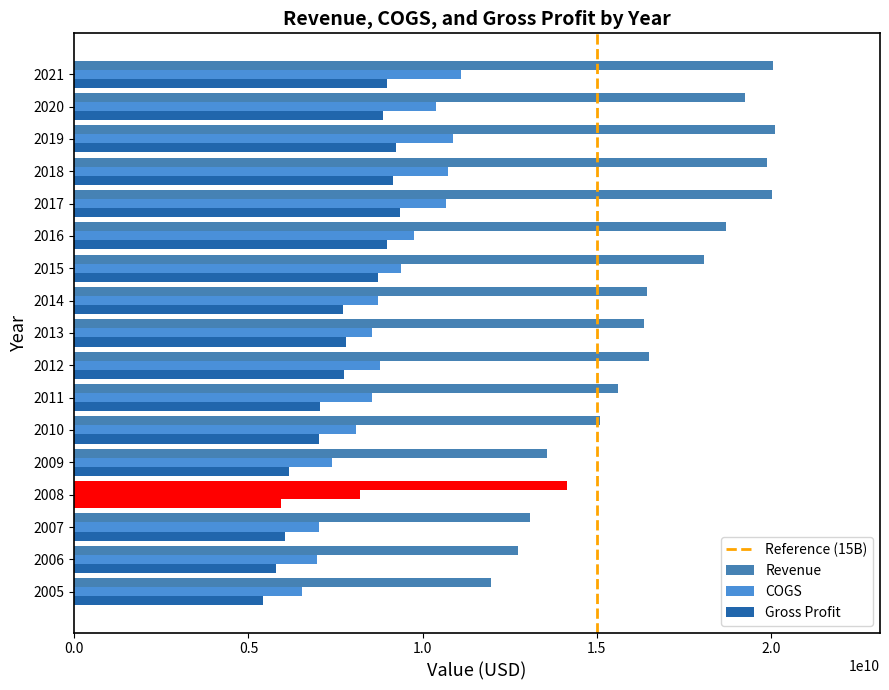

What is the sum of all Gross Profit values?

129979000000